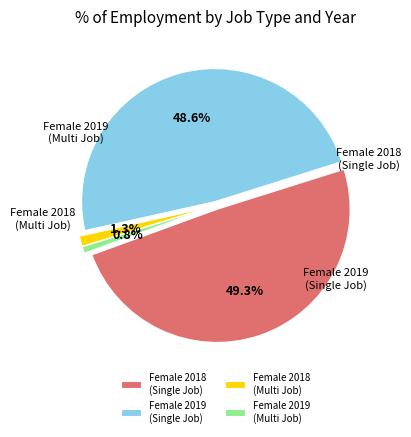

Does sex_f 2018 (one) account for over 50% of the chart?

No